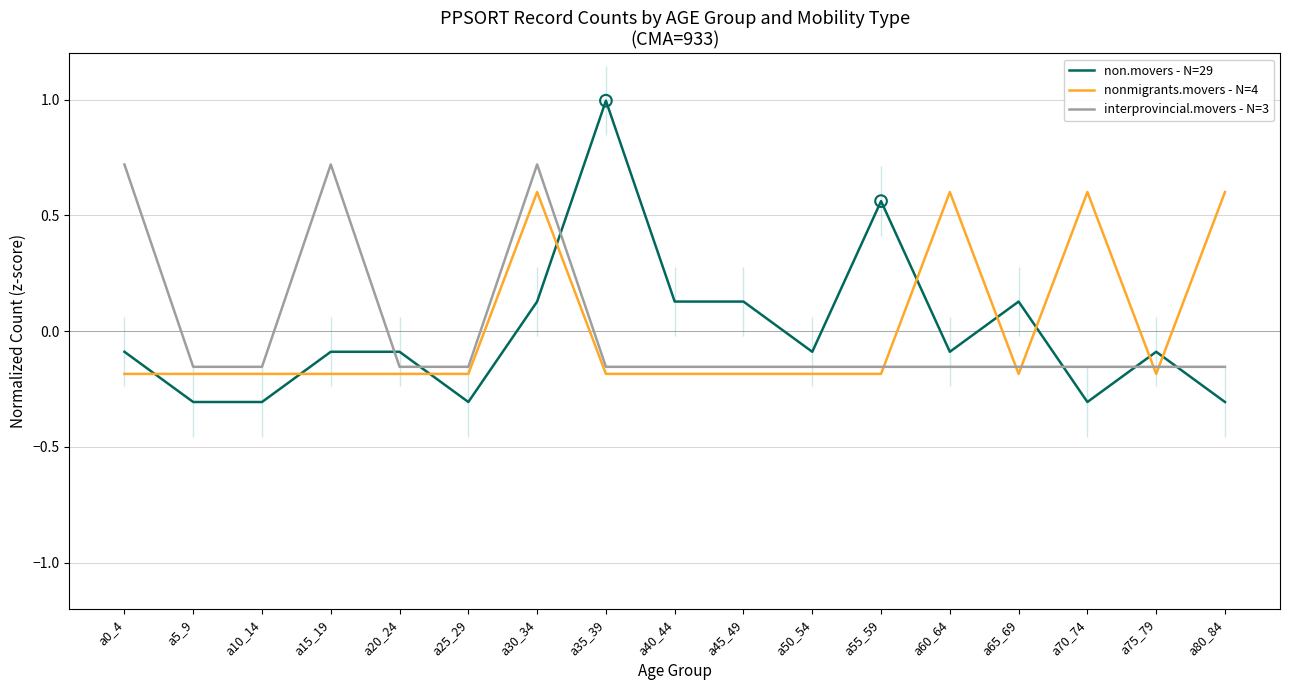

Which series has the widest spread of Y values?

non.movers - N=29